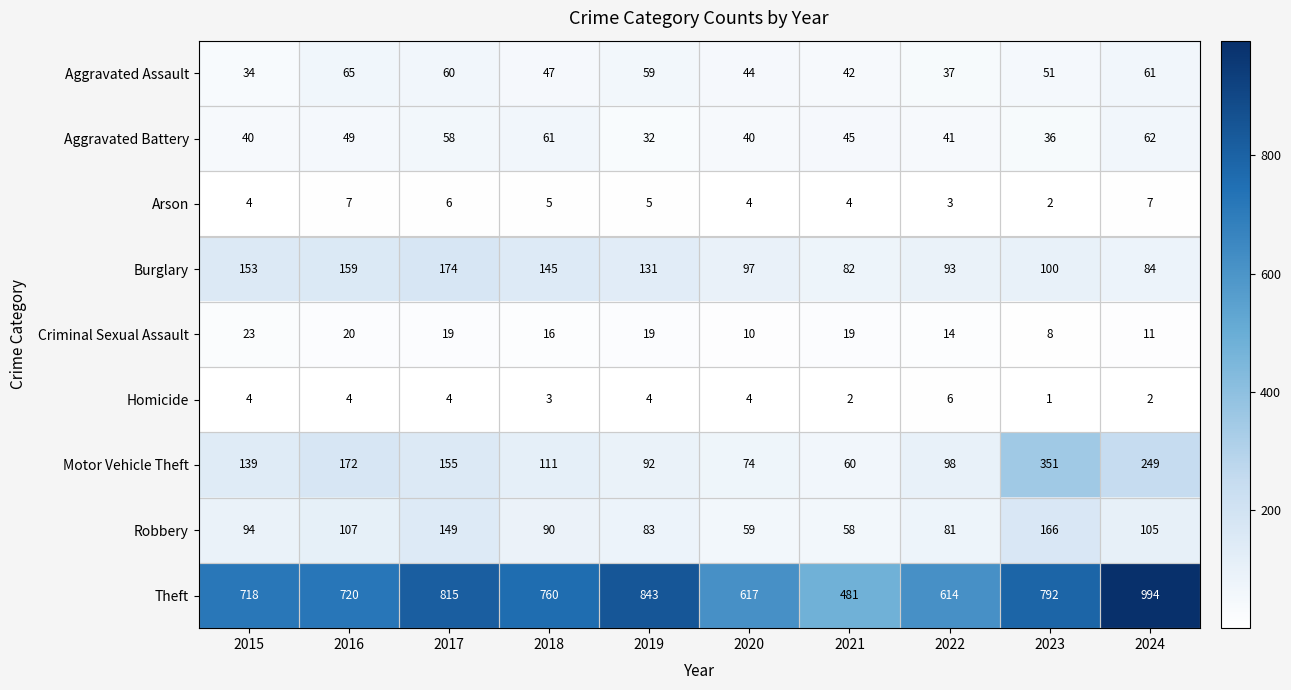

Rank the series by their maximum value, from highest to lowest.

Theft, Motor Vehicle Theft, Burglary, Robbery, Aggravated Assault, Aggravated Battery, Criminal Sexual Assault, Arson, Homicide